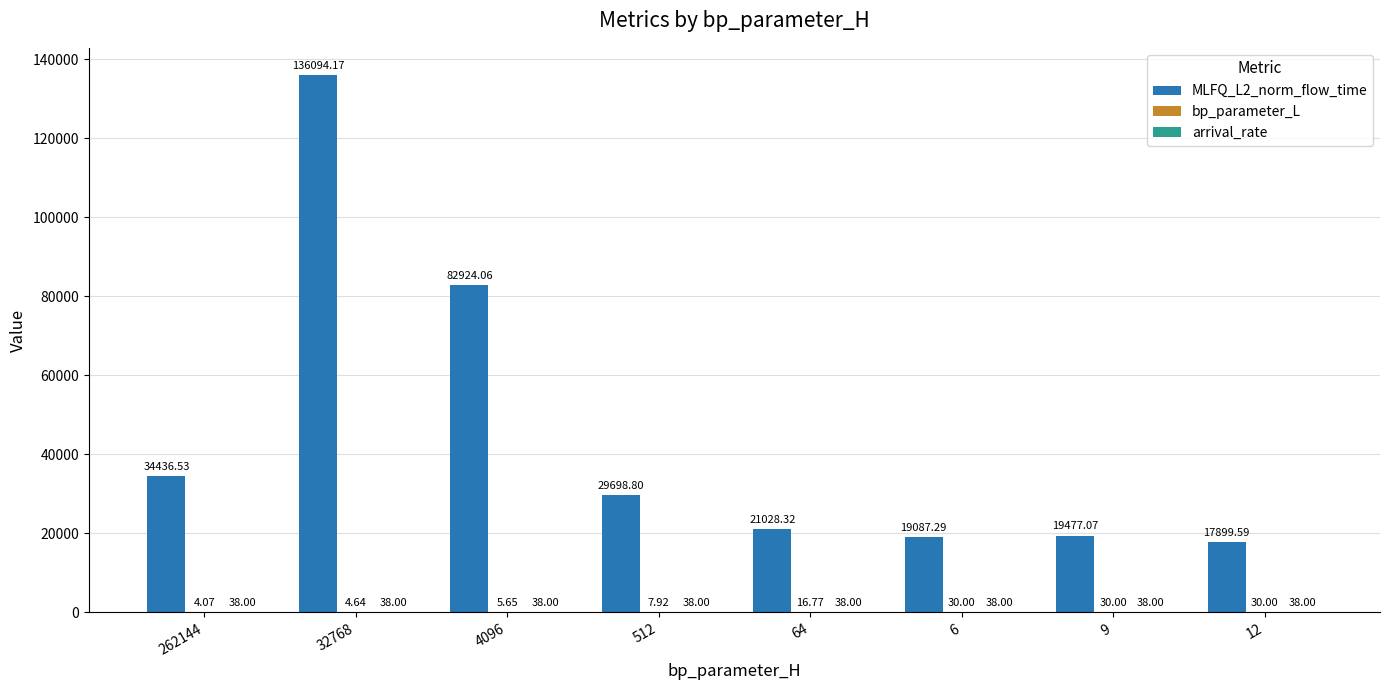

Which series changed the most between 32768 and 512?

MLFQ_L2_norm_flow_time